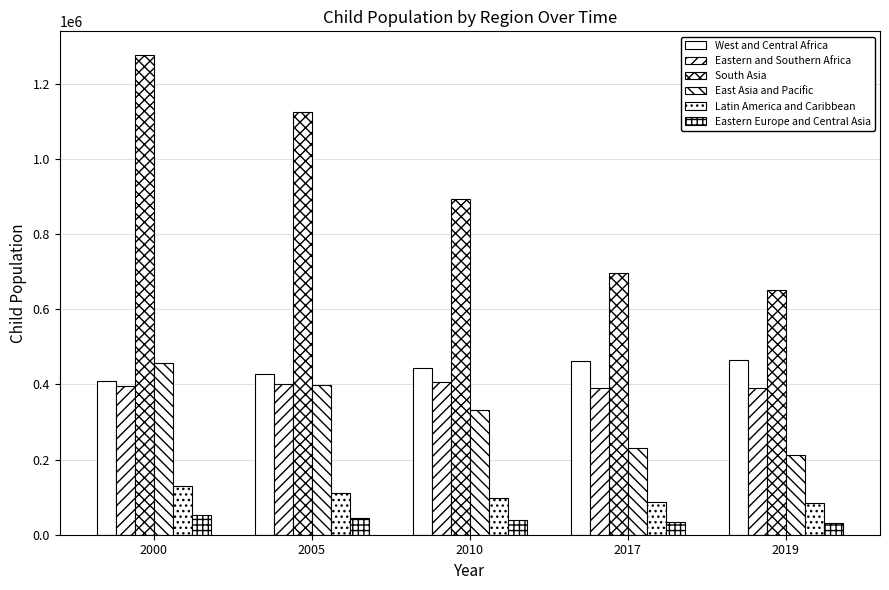

The Eastern and Southern Africa series shows 201815 at 2010. True or false?

False